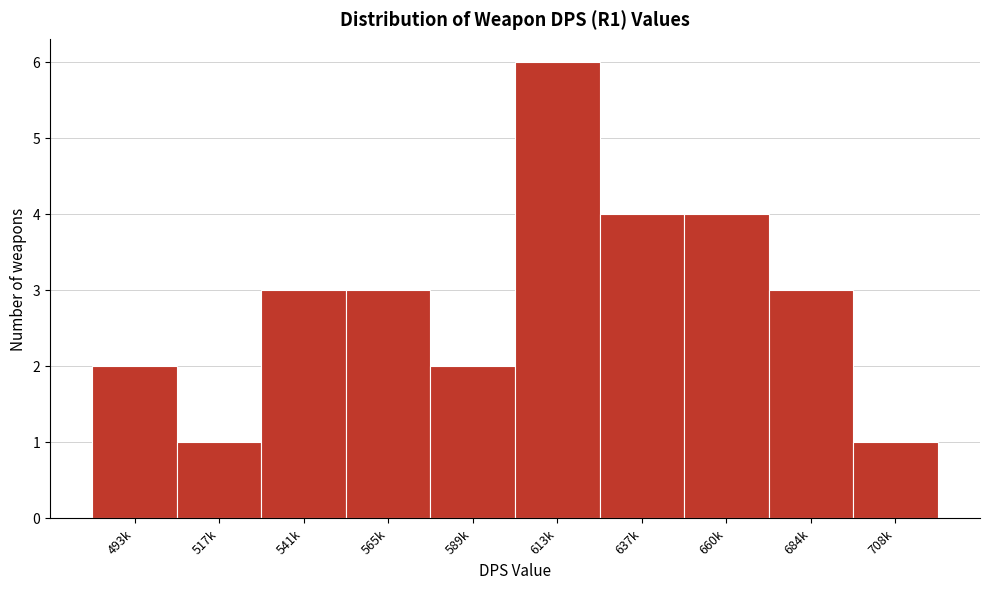

Reading left to right, what are all the values shown in this chart?

2	1	3	3	2	6	4	4	3	1